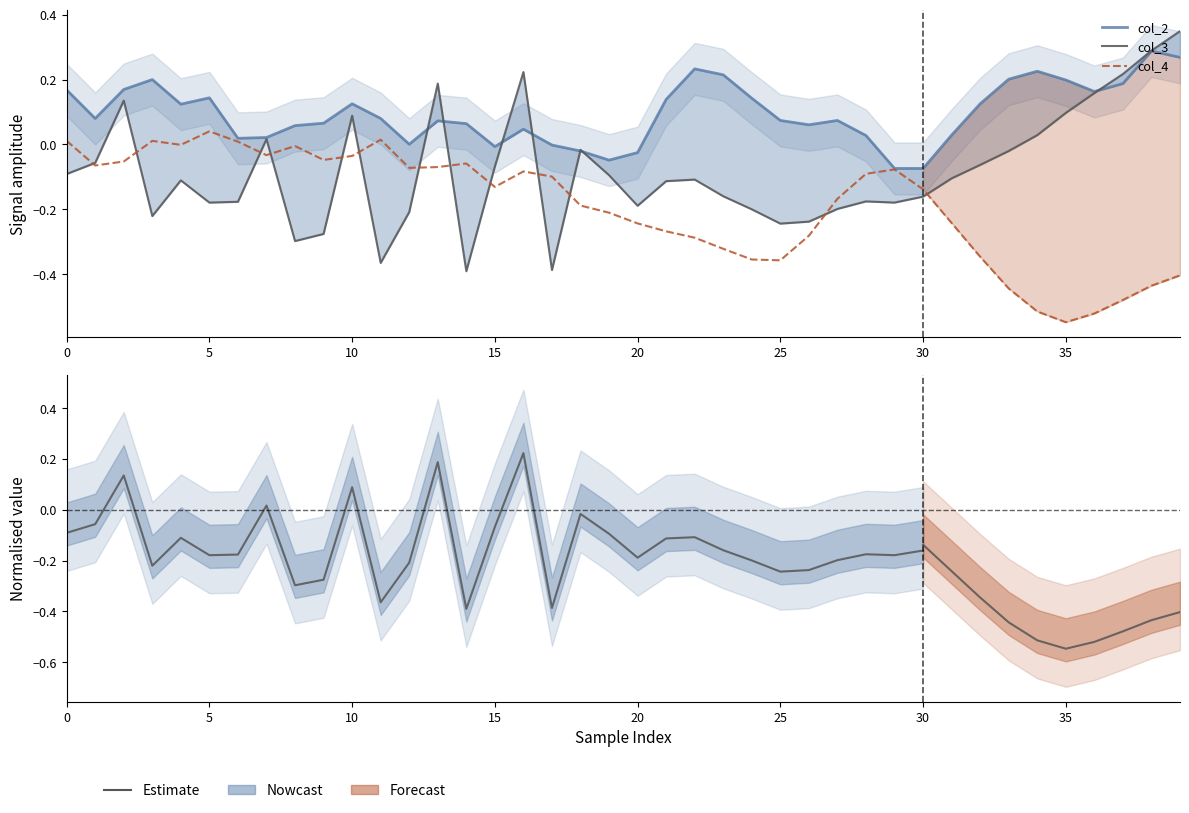

True or false: col_4 and col_2 intersect in this chart.

False